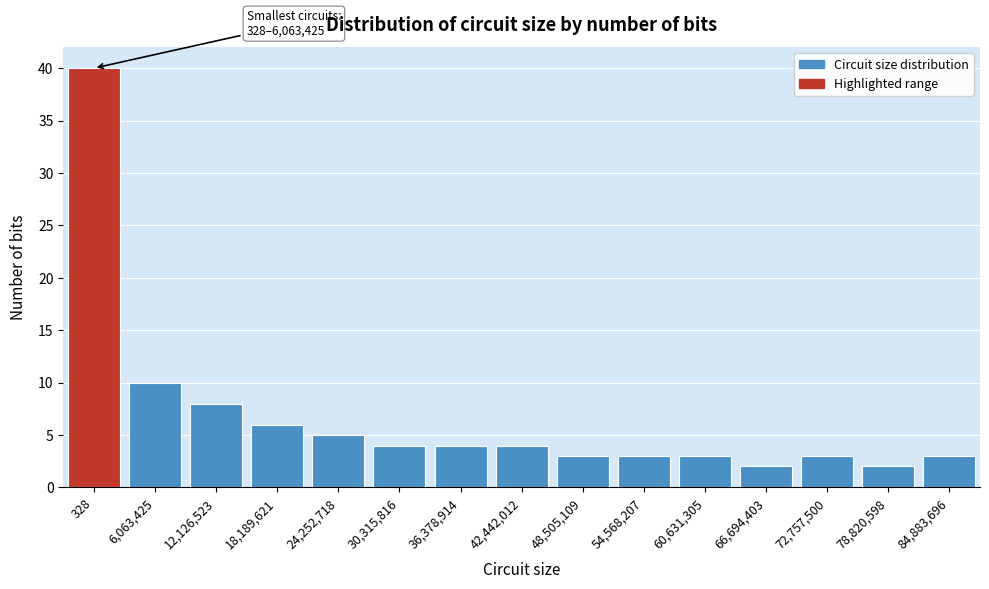

Reading right to left, list all the values displayed in this chart.

3	2	3	2	3	3	3	4	4	4	5	6	8	10	40